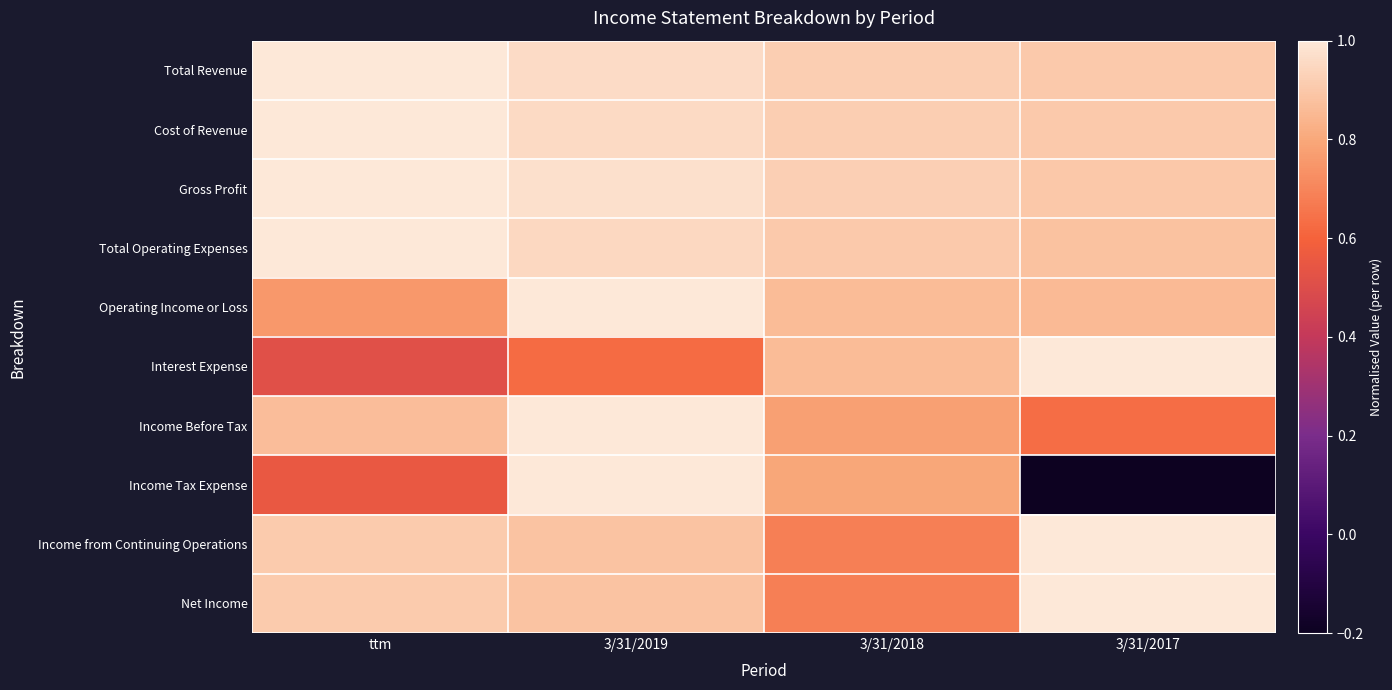

Which category has the lowest value across all series?

3/31/2017